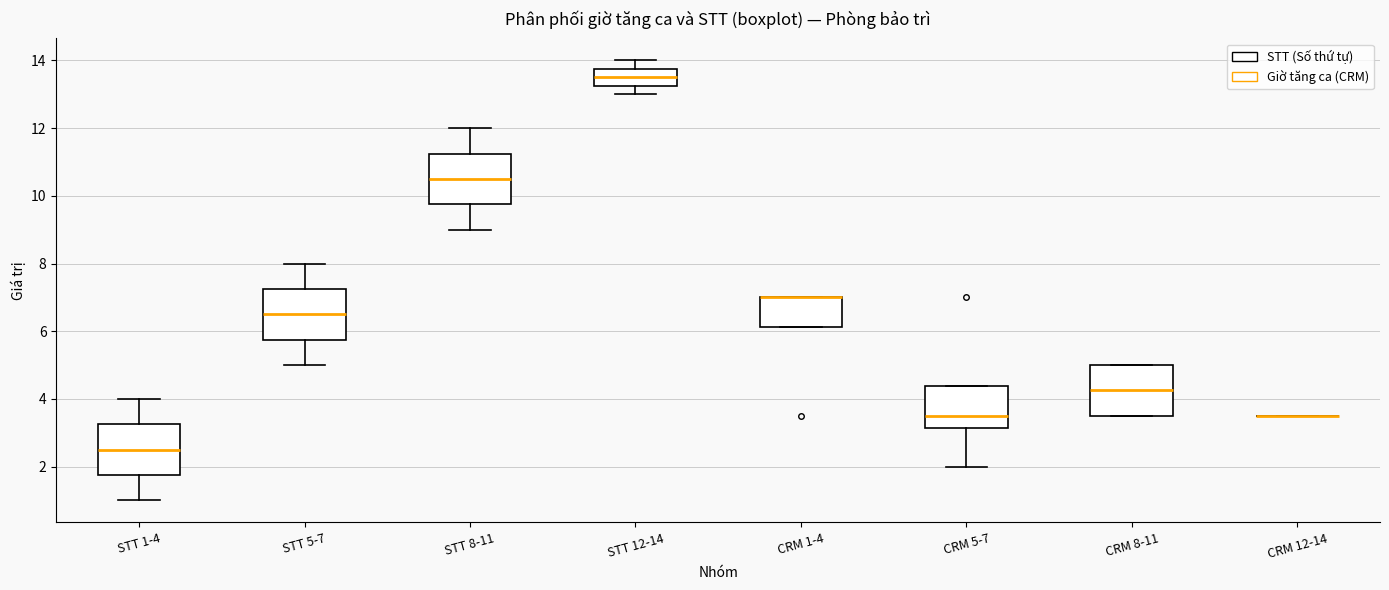

Where is the lower edge of the box for STT 1-4 on the y-axis? The values are not printed on the chart, so give them approximately, as read against the axis.

1.8